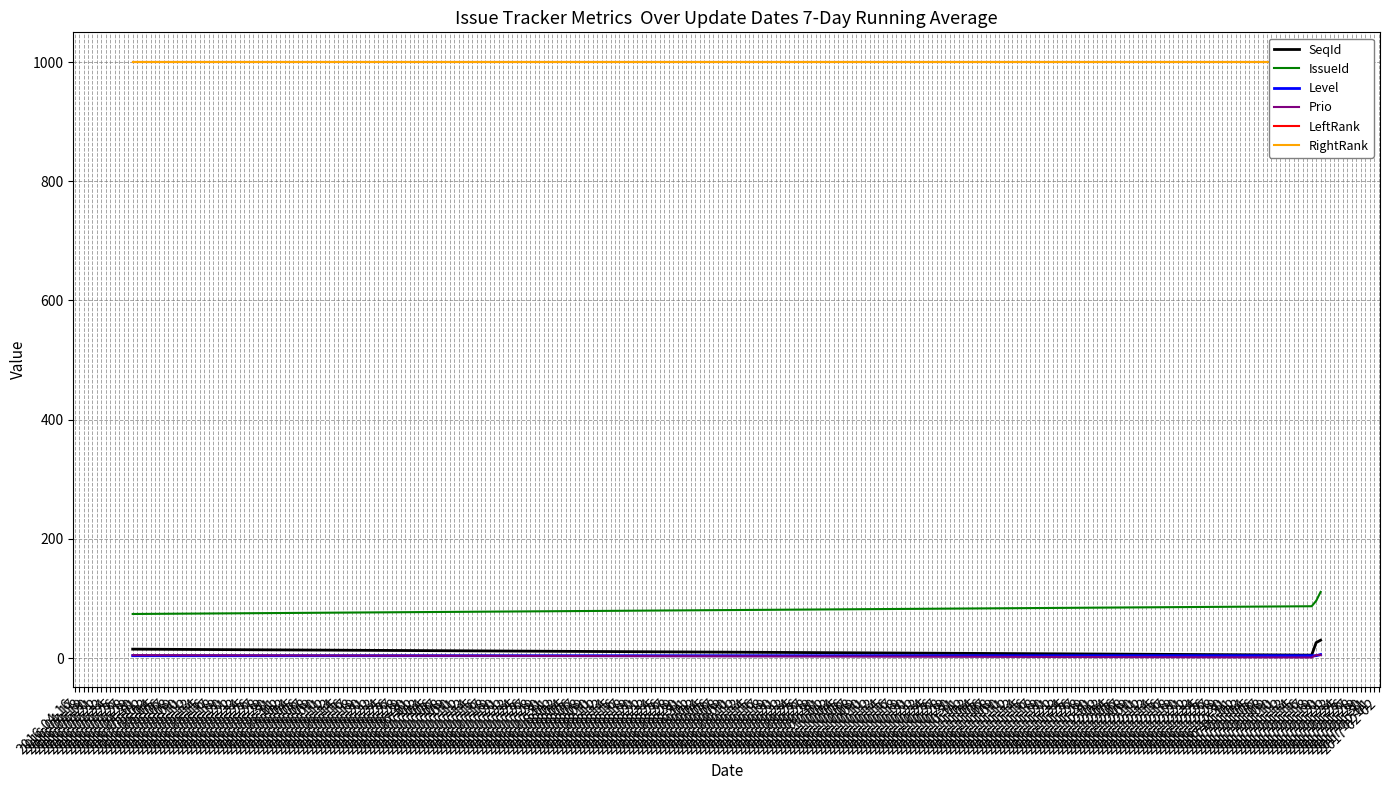

What is the value of the IssueId point at the 3rd from the left?

96